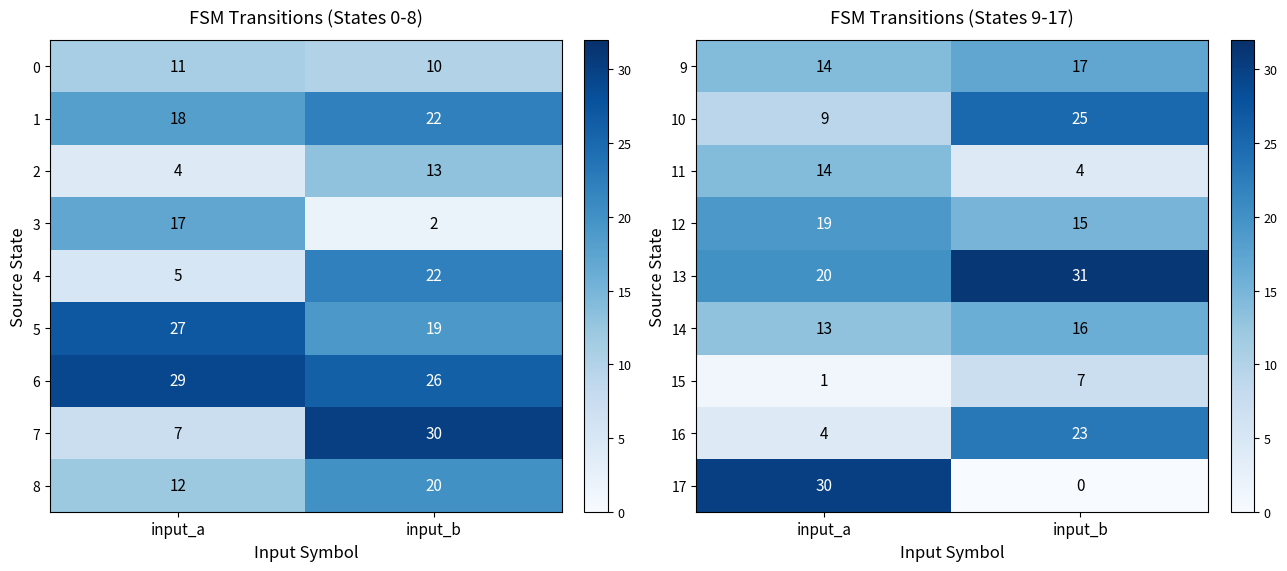

True or false: 9 has a value of 5 at input_a.

False